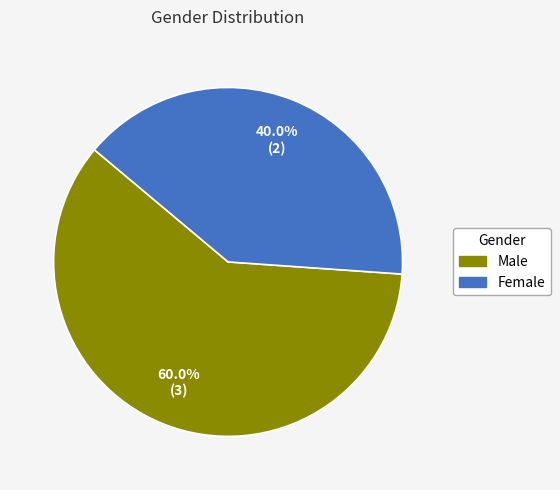

How many slices are in this pie chart?

2